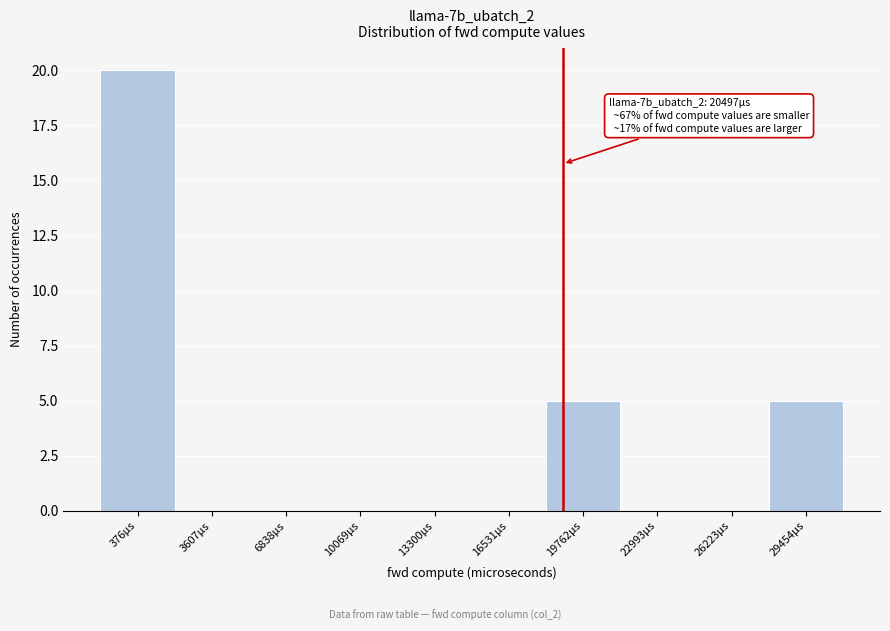

Reading left to right, list all the values displayed in this chart.

376µs=20	3607µs=0	6838µs=0	10069µs=0	13300µs=0	16531µs=0	19762µs=5	22993µs=0	26223µs=0	29454µs=5